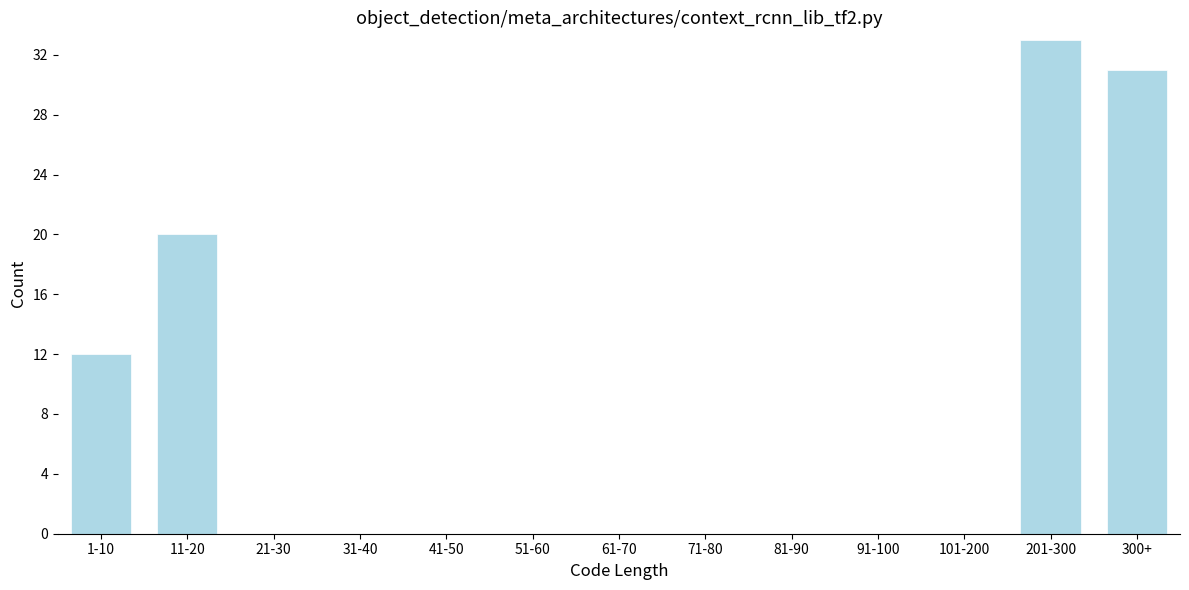

Reading left to right, what are all the values shown in this chart?

1-10=12	11-20=20	21-30=0	31-40=0	41-50=0	51-60=0	61-70=0	71-80=0	81-90=0	91-100=0	101-200=0	201-300=33	300+=31